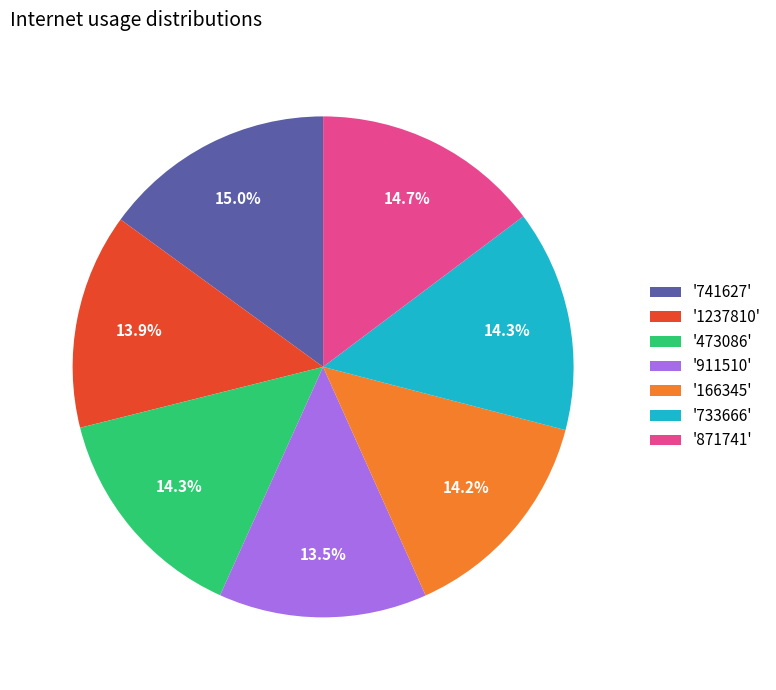

Combined, do '871741' and '473086' account for over 50%?

No